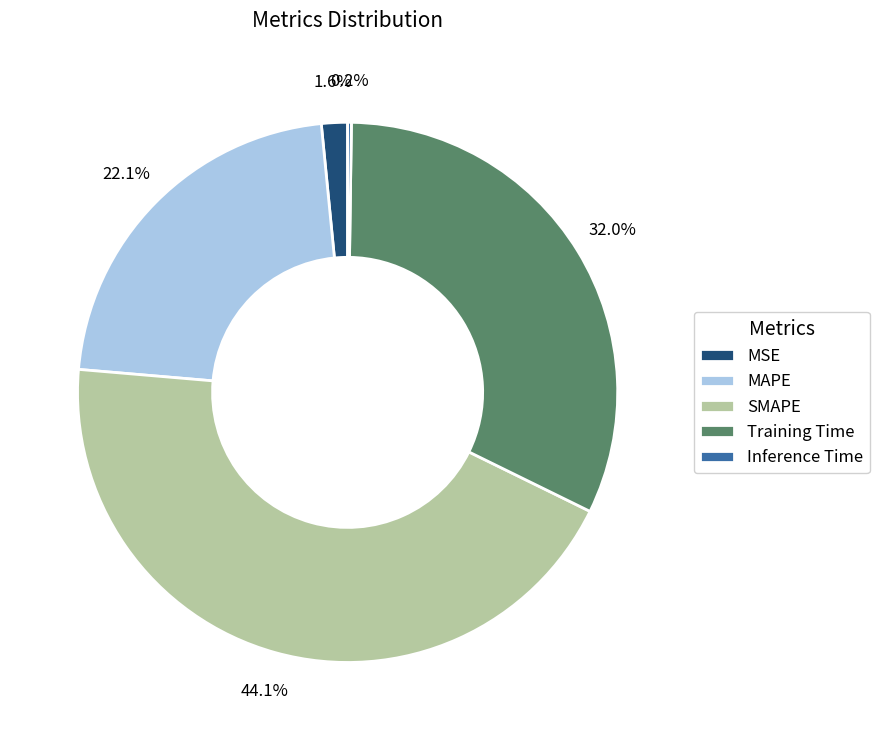

Which has a higher value, MAPE or MSE?

MAPE